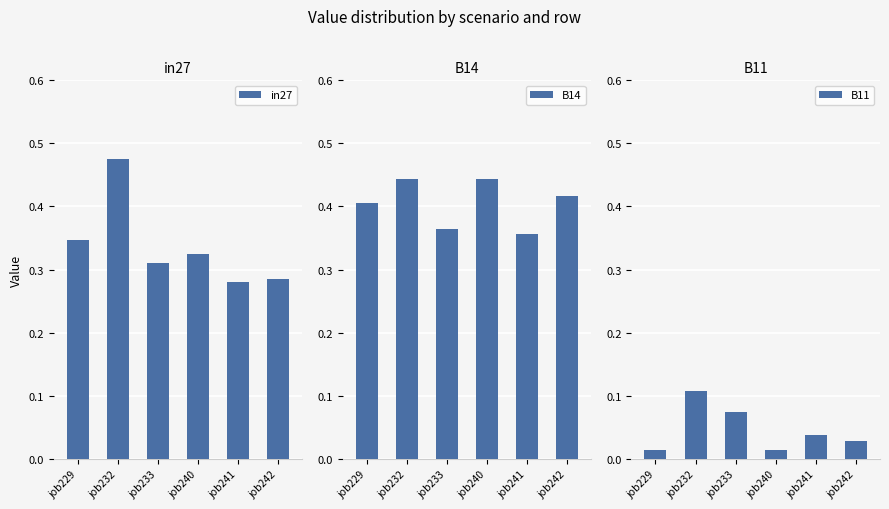

The value of in27 at job240 is 0.6. True or false?

False